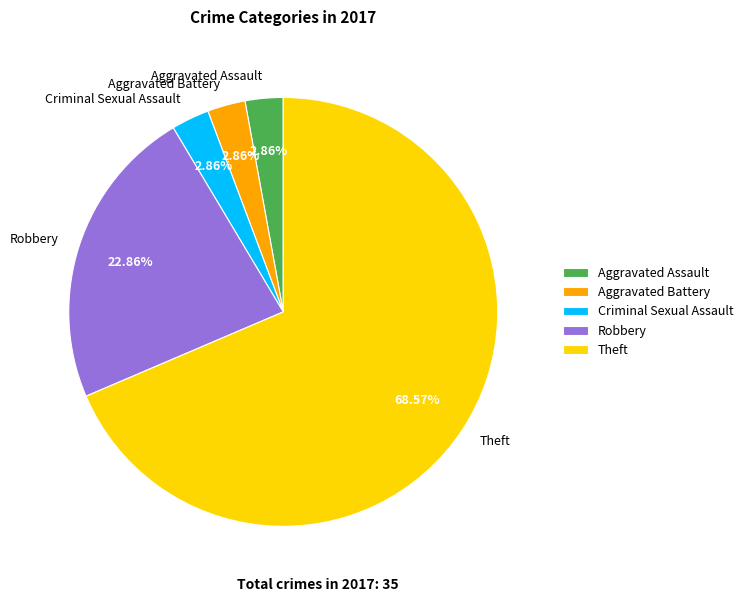

What is the majority slice?

Theft